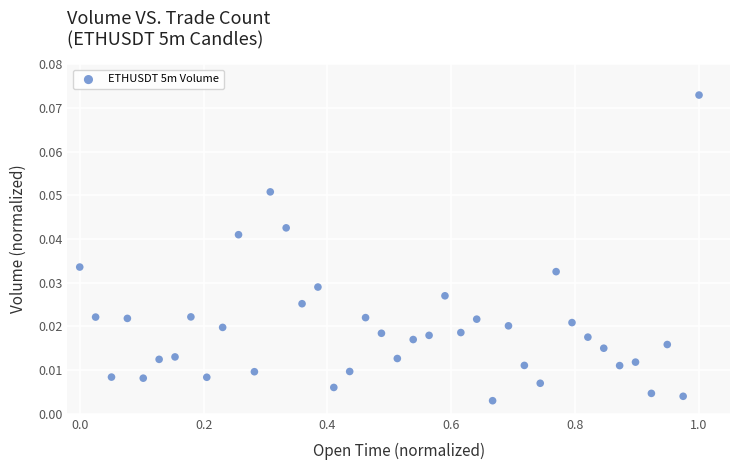

What is the range of X values (max minus min)?

1.0